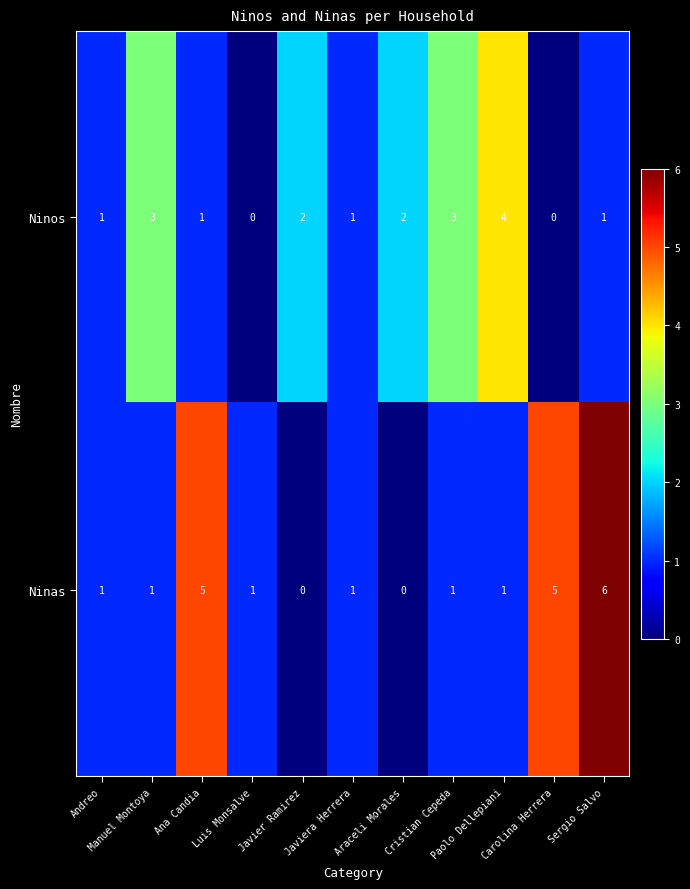

Which series has the largest range (max minus min)?

Ninas